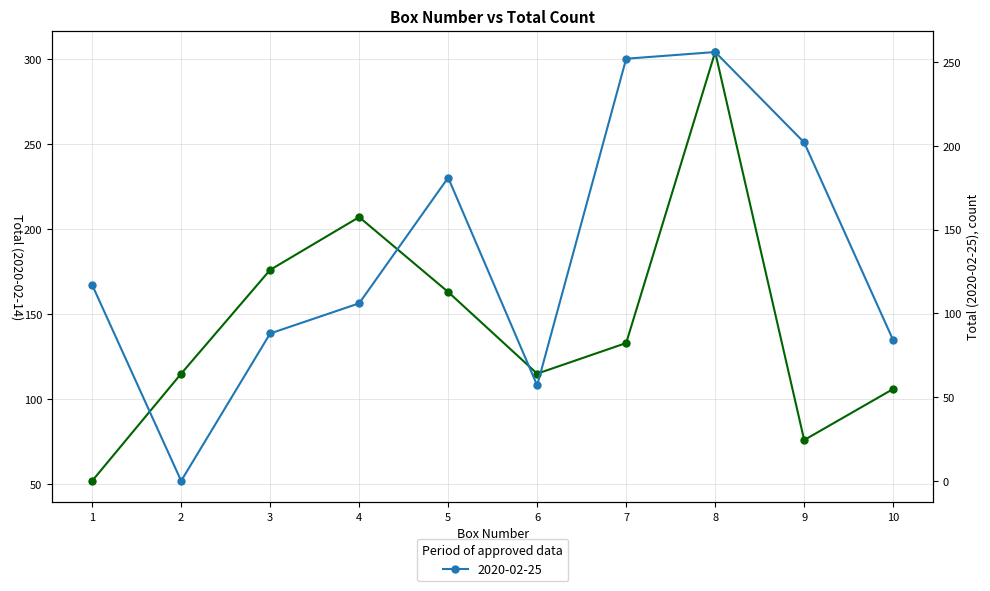

What is the total value across all series at 6?

172